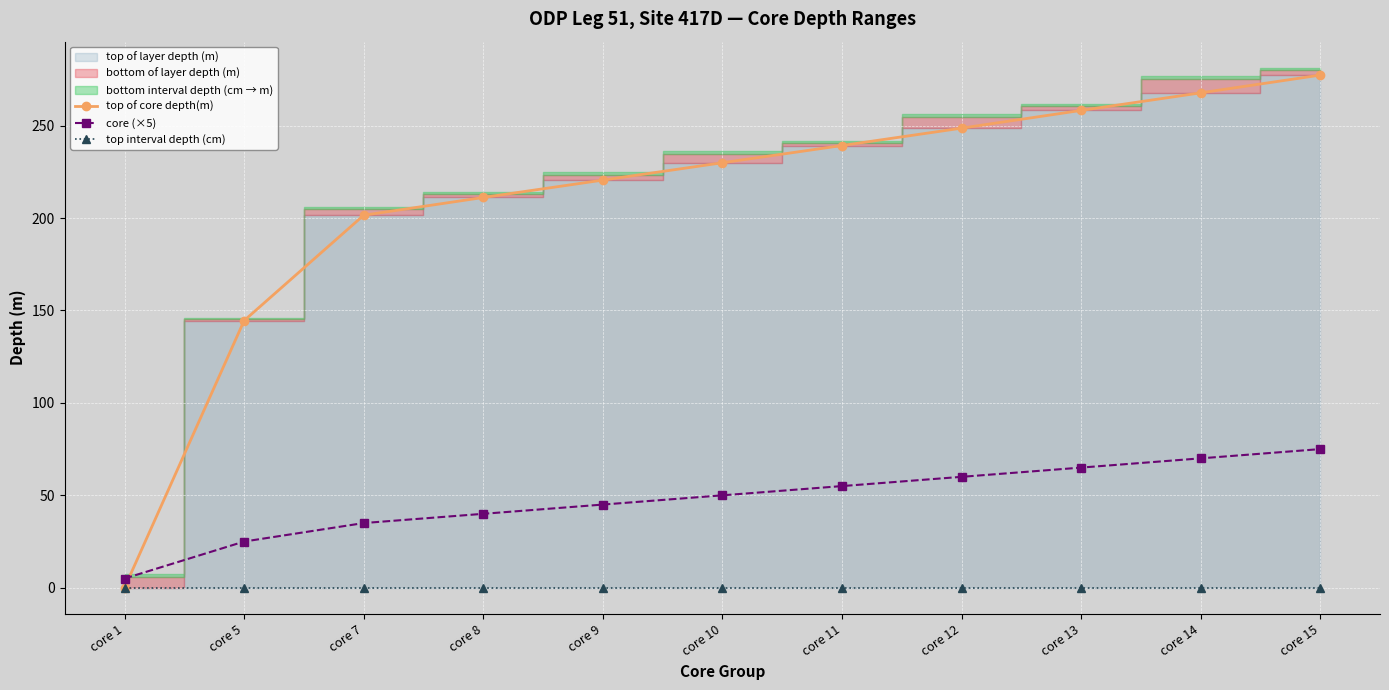

Is it true that top of core depth(m) equals 220.5 at core 9?

True